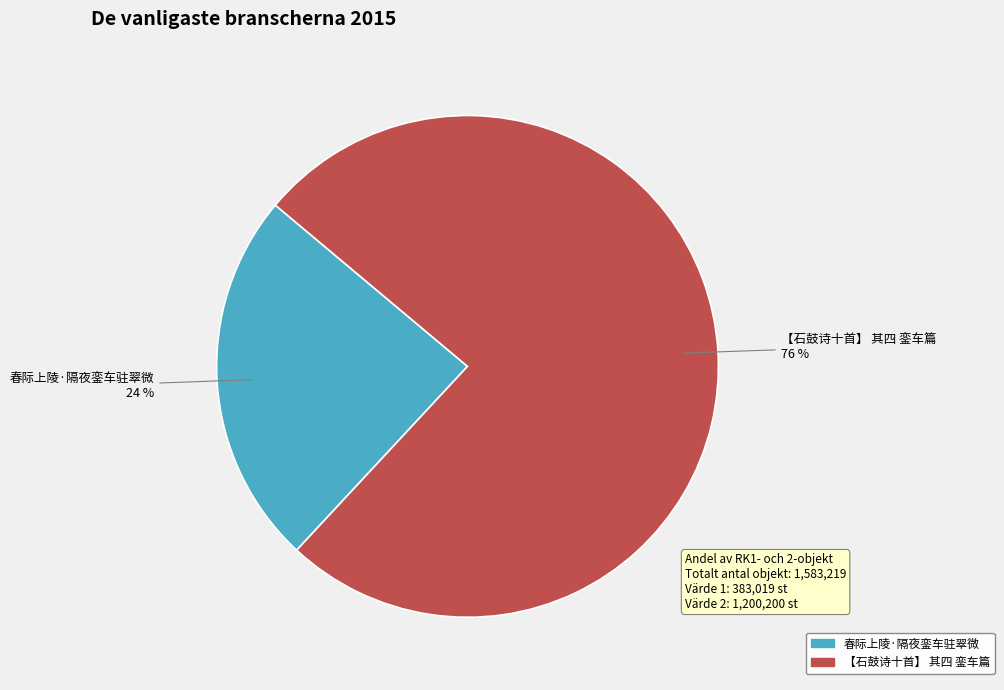

Which has a higher value, 【石鼓诗十首】 其四 銮车篇 or 春际上陵·隔夜銮车驻翠微?

【石鼓诗十首】 其四 銮车篇